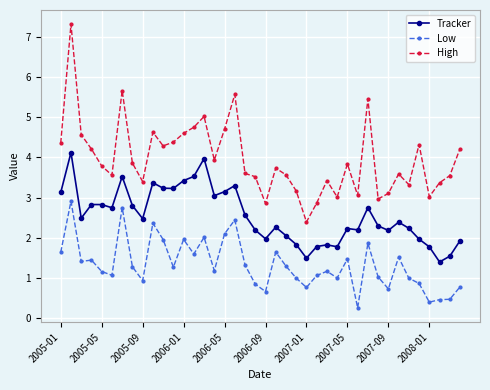

Which series has the largest total across all categories?

High